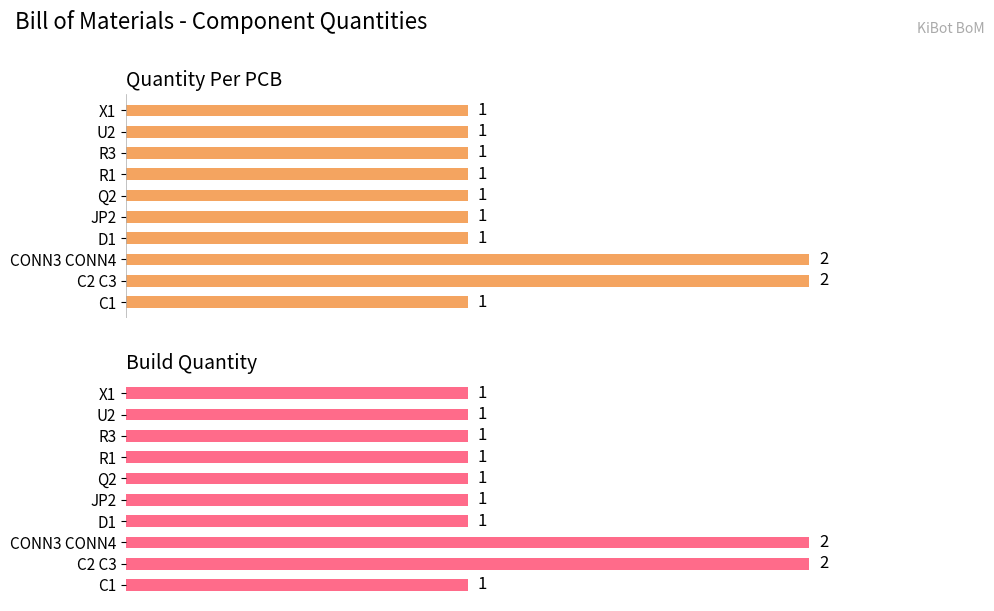

What is the highest value of the Build Quantity series?

2